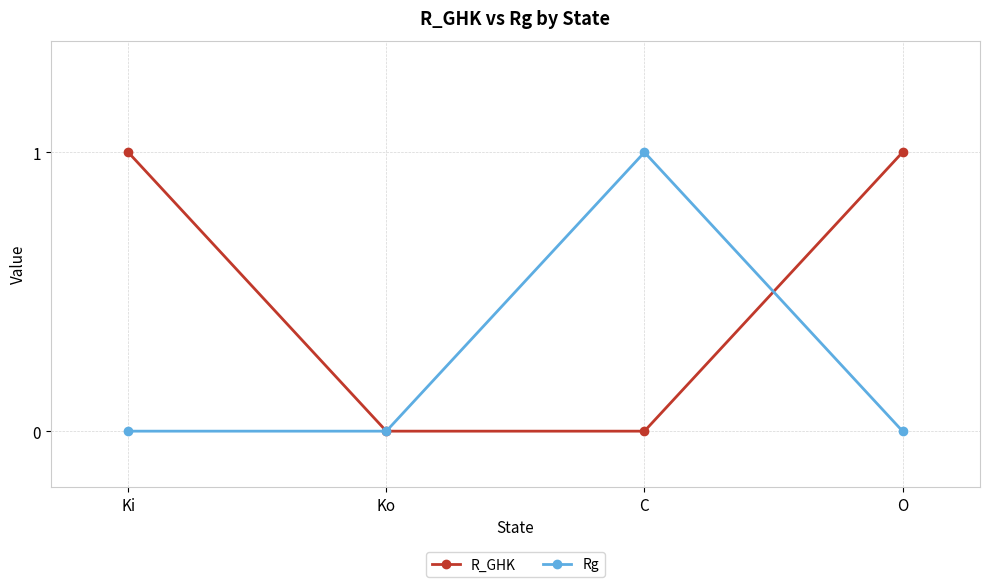

True or false: R_GHK has a value of 1 at O.

True